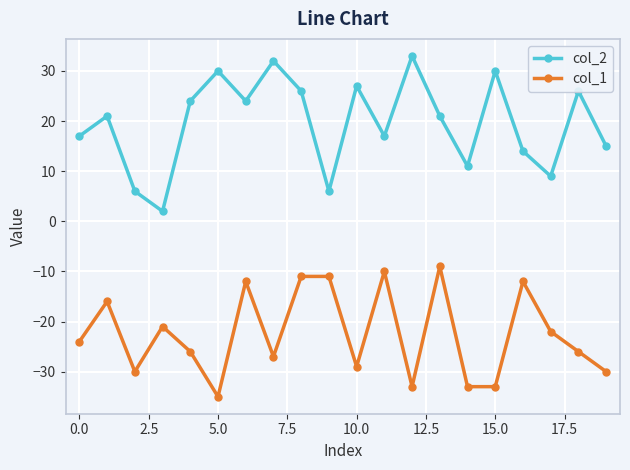

List the series in order of their peak value, lowest first.

col_1, col_2